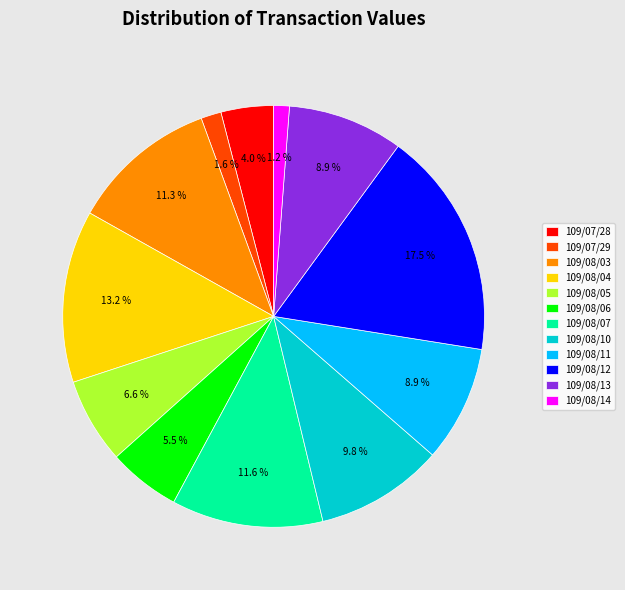

Combined, do 109/08/05 and 109/08/13 account for over 50%?

No